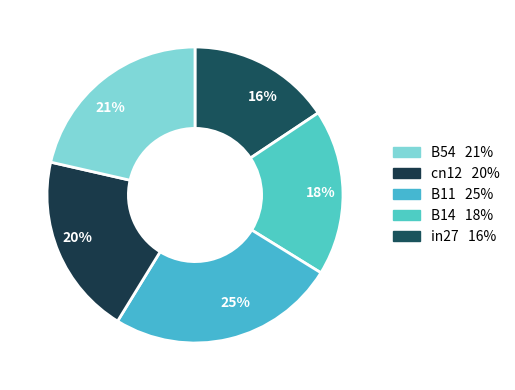

What percentage is the 25% slice, to the nearest percent?

25%